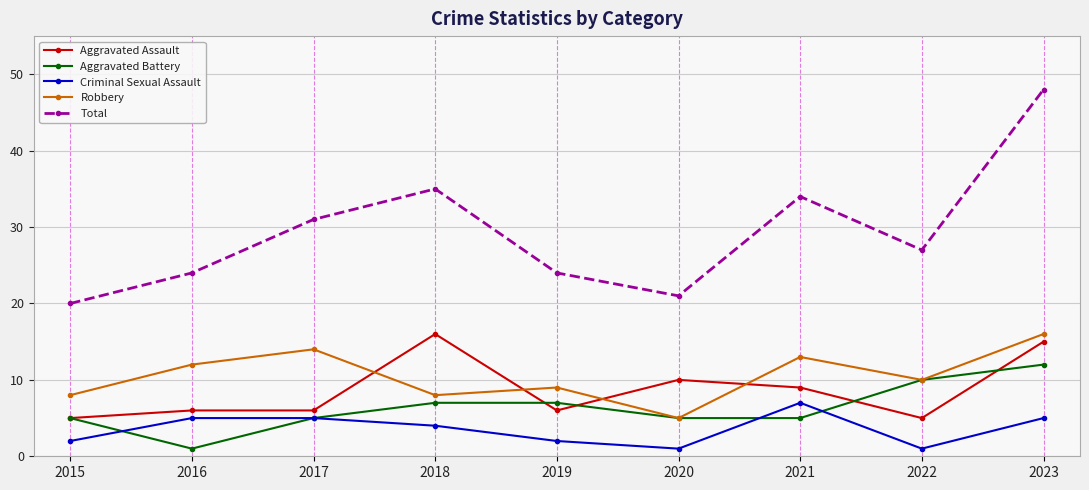

What is the sum of the Robbery values at 2022 and 2018?

18